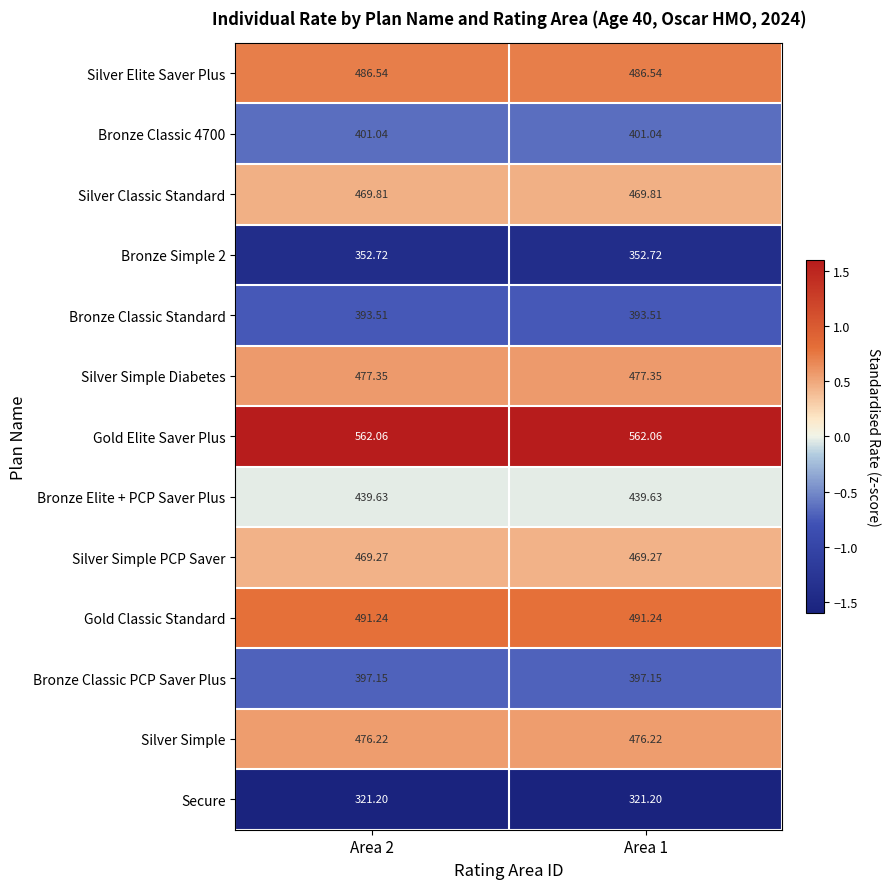

Is the value of Secure at Area 2 greater than the value of Silver Classic Standard at Area 1?

No